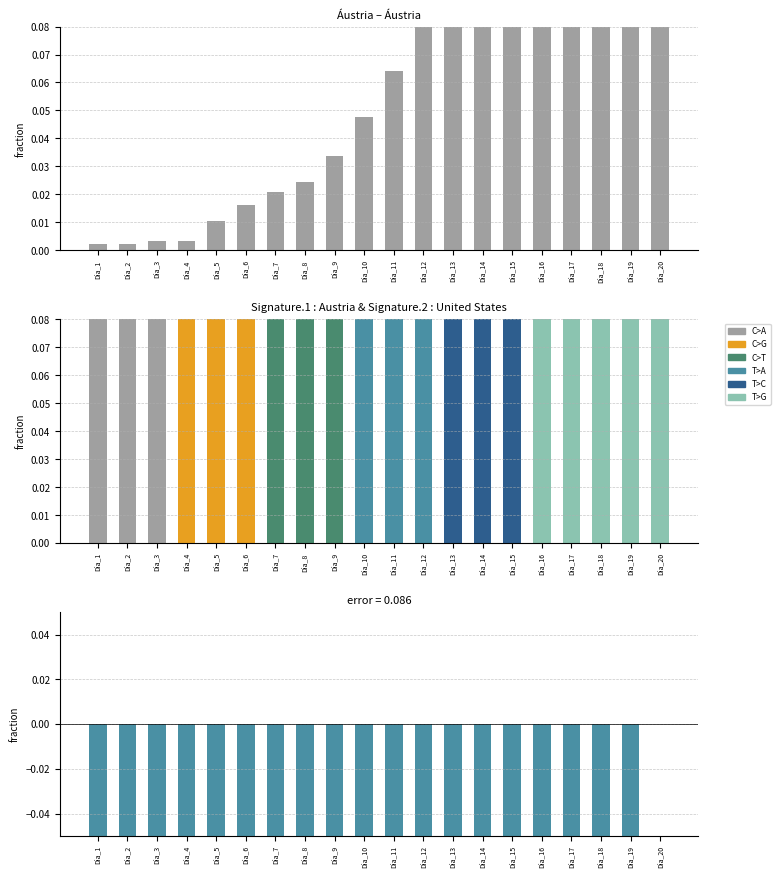

Rank the series by their maximum value, from highest to lowest.

Áustria, error